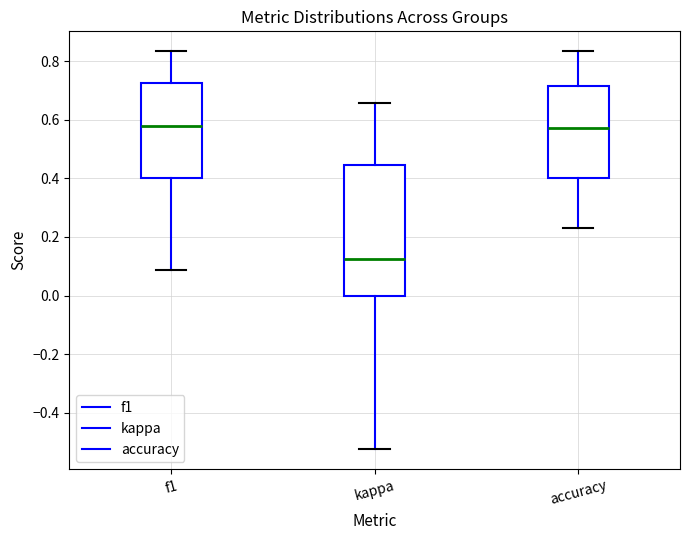

Comparing the boxes themselves (not the whiskers), which one is the tallest?

kappa